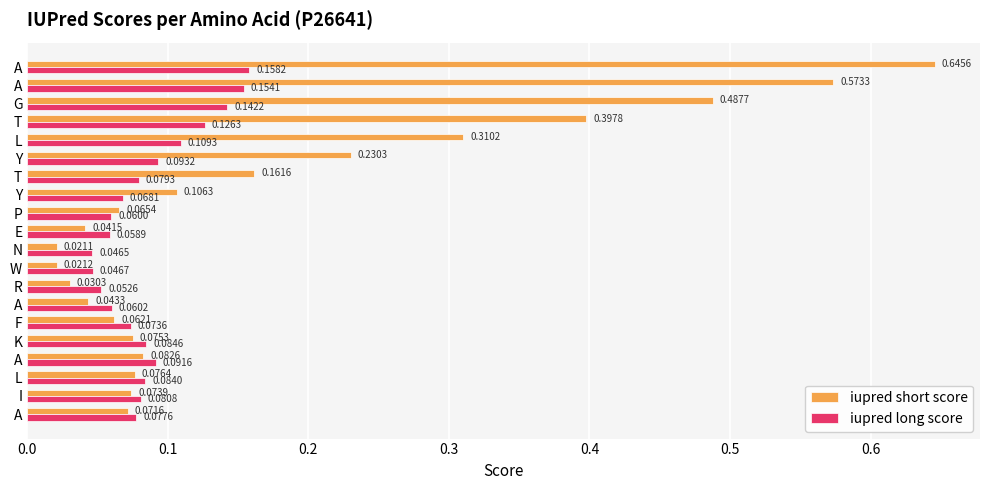

What is the average value of the iupred short score series?

0.2